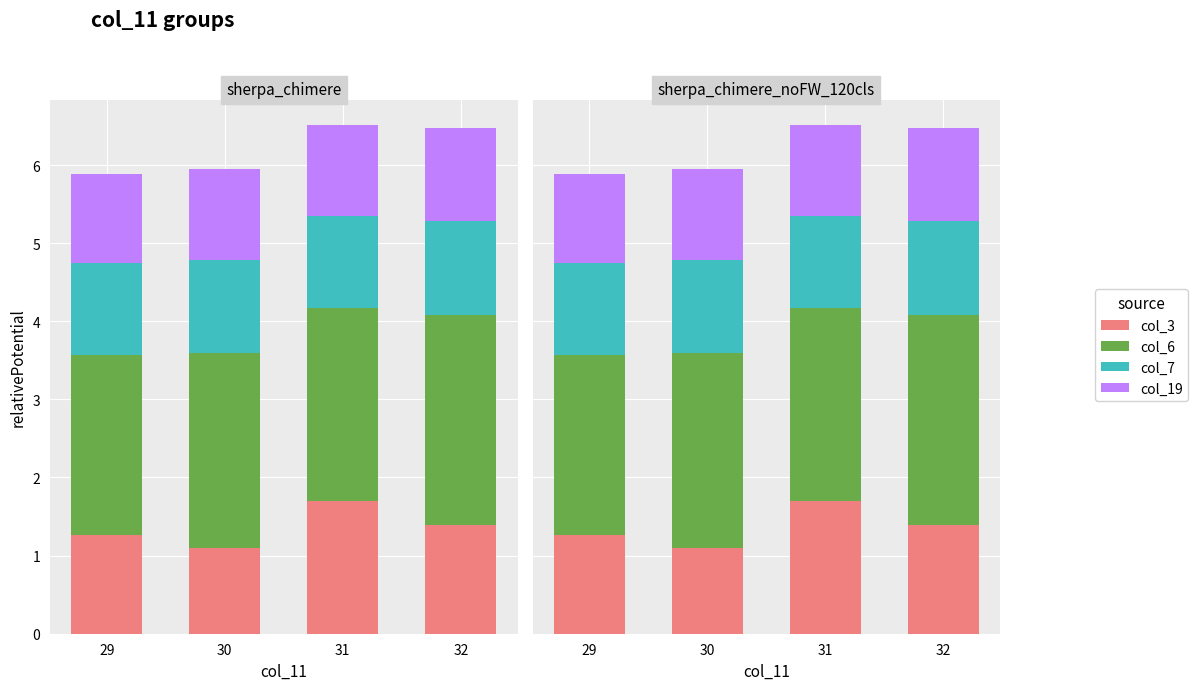

The value of col_19 at 32 is 1.7. True or false?

False